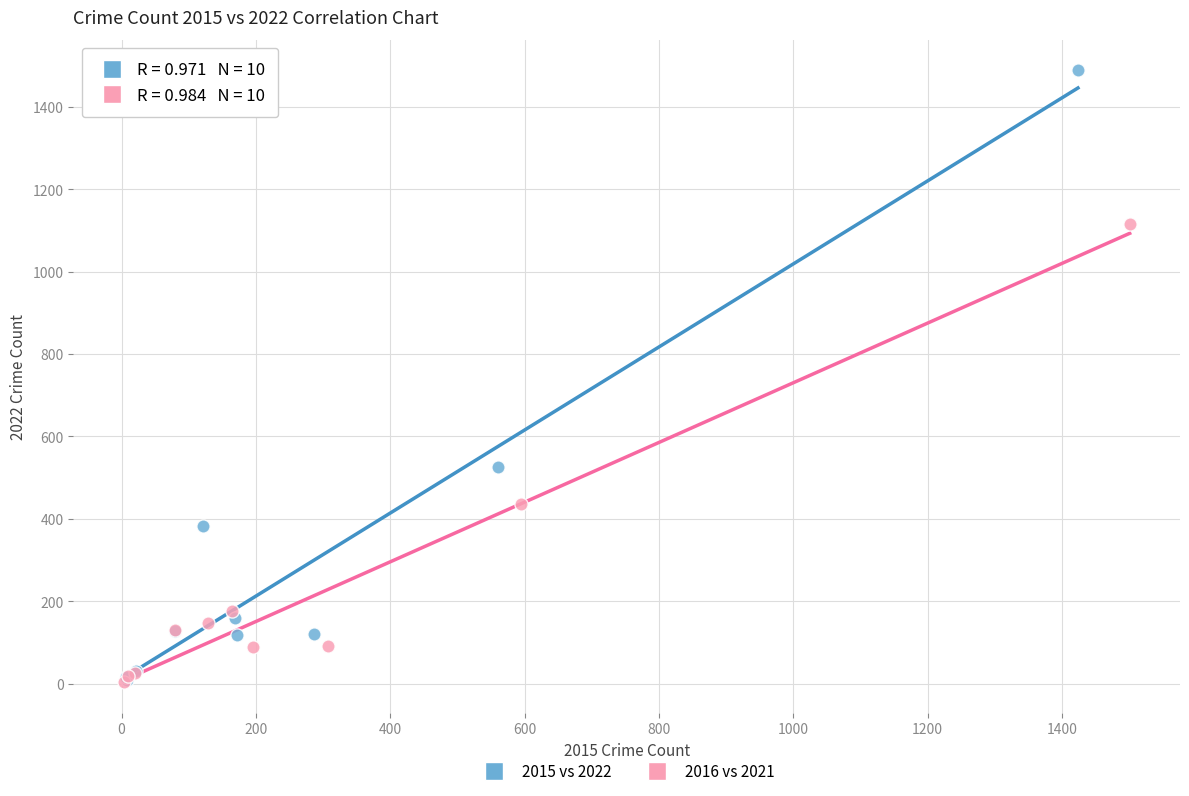

Which series has the widest spread of Y values?

2015 vs 2022